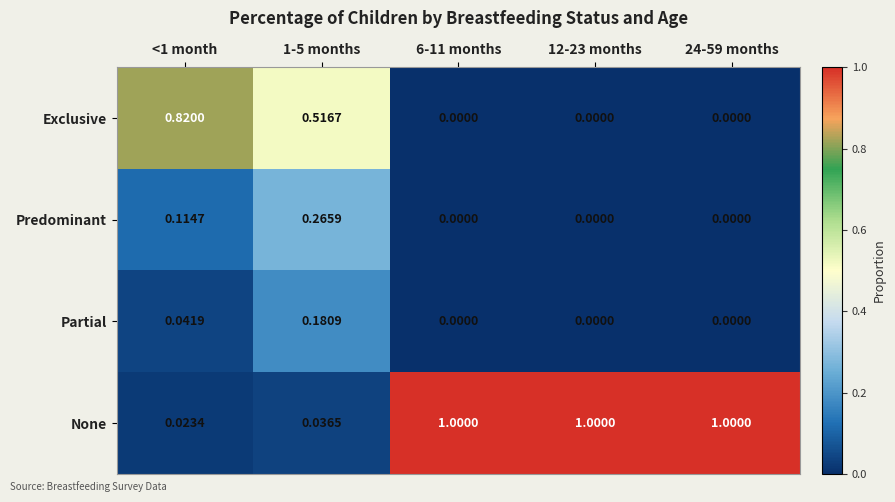

Which series has the largest range (max minus min)?

None